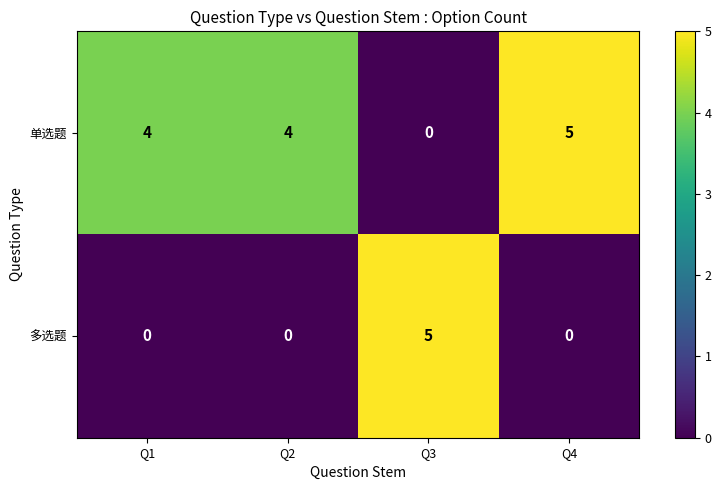

Count the 多选题 values in the range 0 to 5.

4